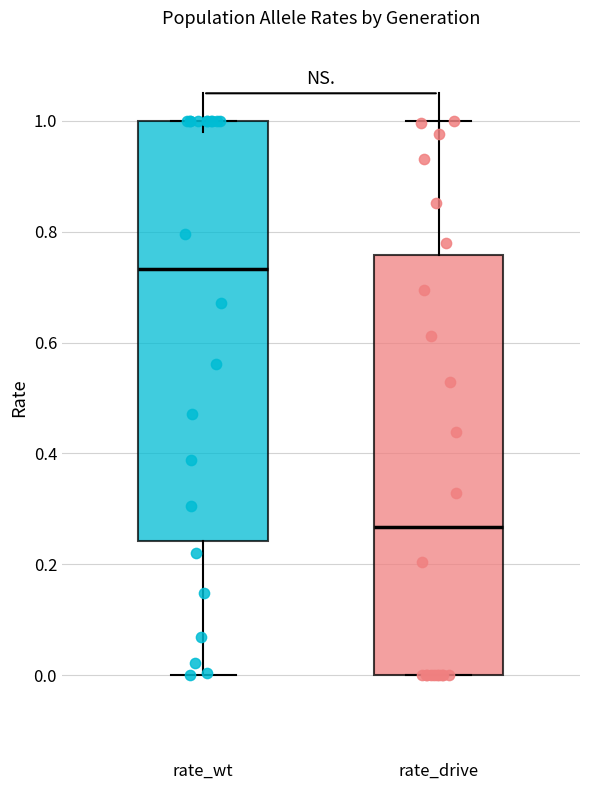

Reading left to right, transcribe this box plot: for each box, give where its median line is, the range the box spans, and where its two whiskers end, as read against the y-axis. The values are not printed on the chart, so give them approximately, as read against the axis.

rate_wt: median 0.74, box 0.24 to 1.00, whiskers 0.00 to 1.00
rate_drive: median 0.26, box 0.00 to 0.76, whiskers 0.00 to 1.00